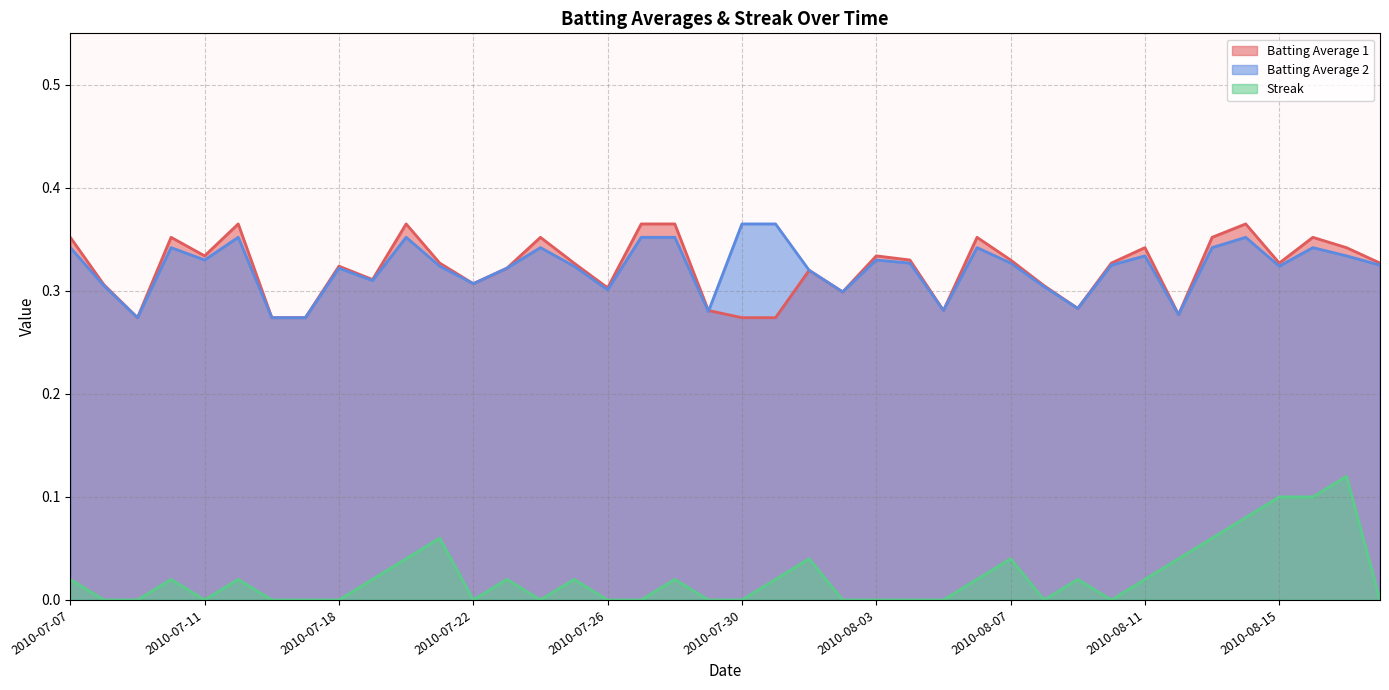

At which category is the sum across all series the highest?

2010-08-14